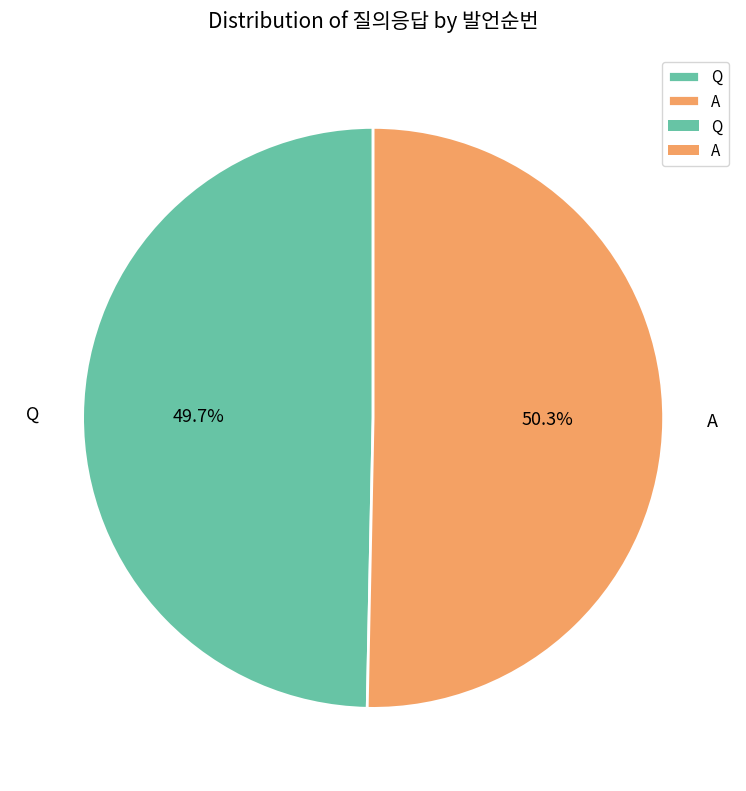

Count the number of slices in the pie.

2